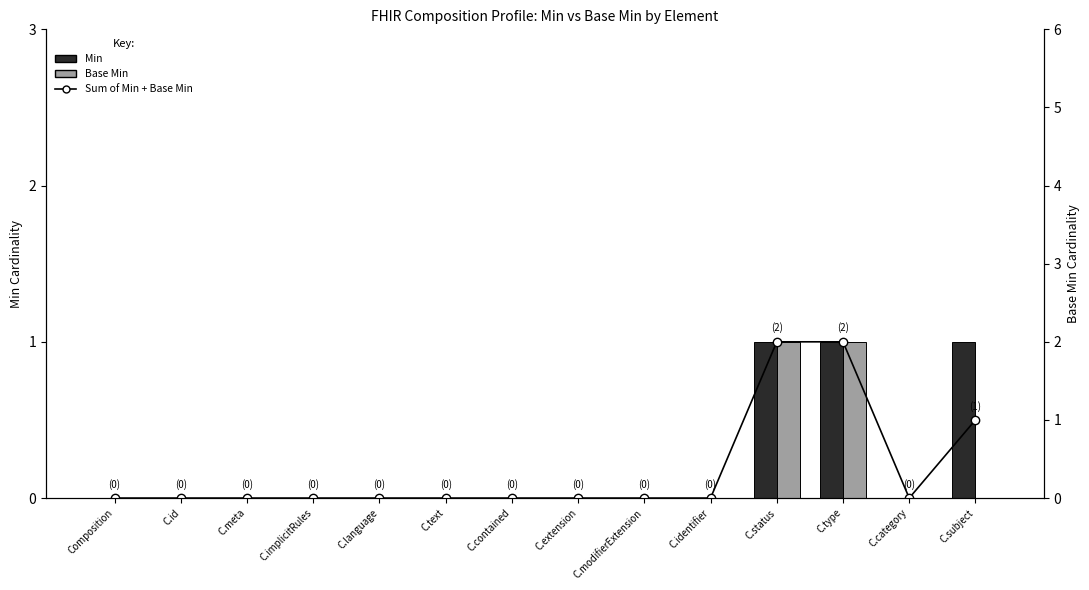

Read the Sum (Min + Base Min) value at C.type.

2